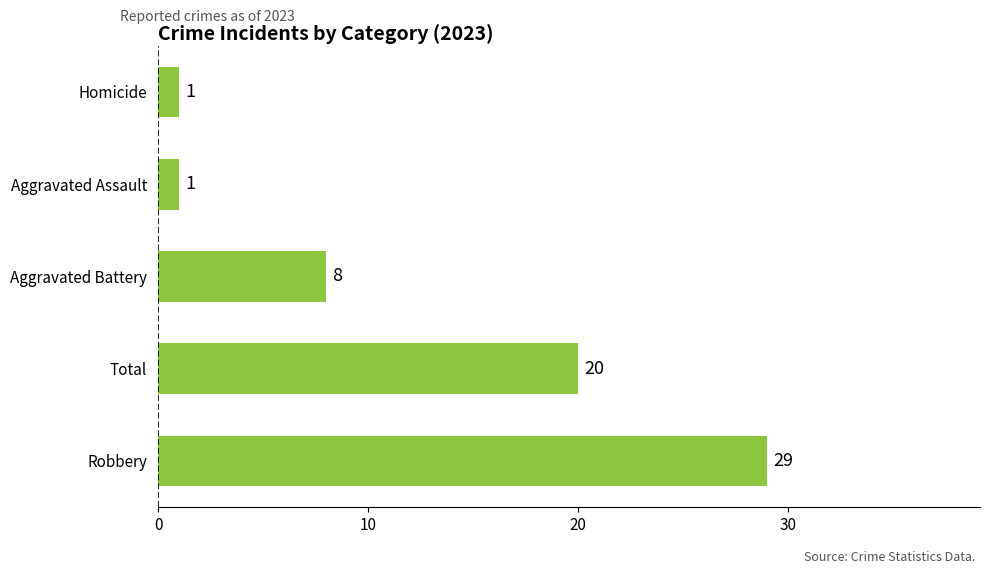

Does the chart contain stacked bars?

No